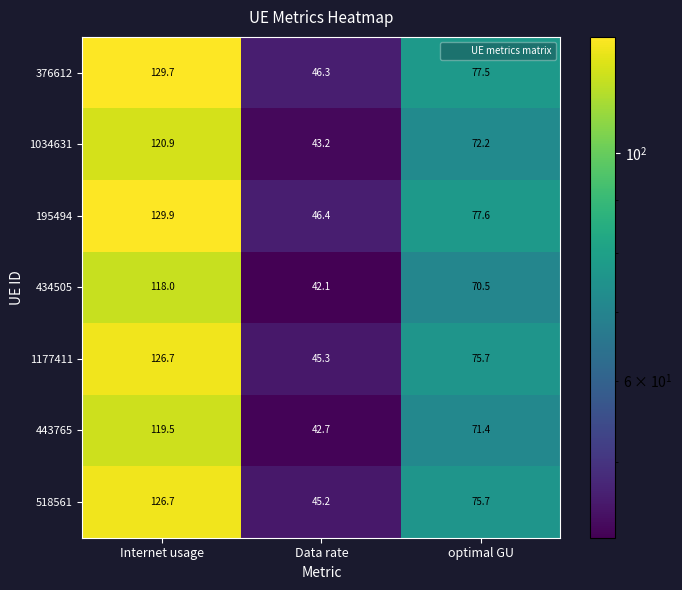

Reading left to right, list all the values displayed in this chart.

376612: Internet usage=129.7	Data rate=46.3	optimal GU=77.5
1034631: Internet usage=120.9	Data rate=43.2	optimal GU=72.2
195494: Internet usage=129.9	Data rate=46.4	optimal GU=77.6
434505: Internet usage=118.0	Data rate=42.1	optimal GU=70.5
1177411: Internet usage=126.7	Data rate=45.3	optimal GU=75.7
443765: Internet usage=119.5	Data rate=42.7	optimal GU=71.4
518561: Internet usage=126.7	Data rate=45.2	optimal GU=75.7